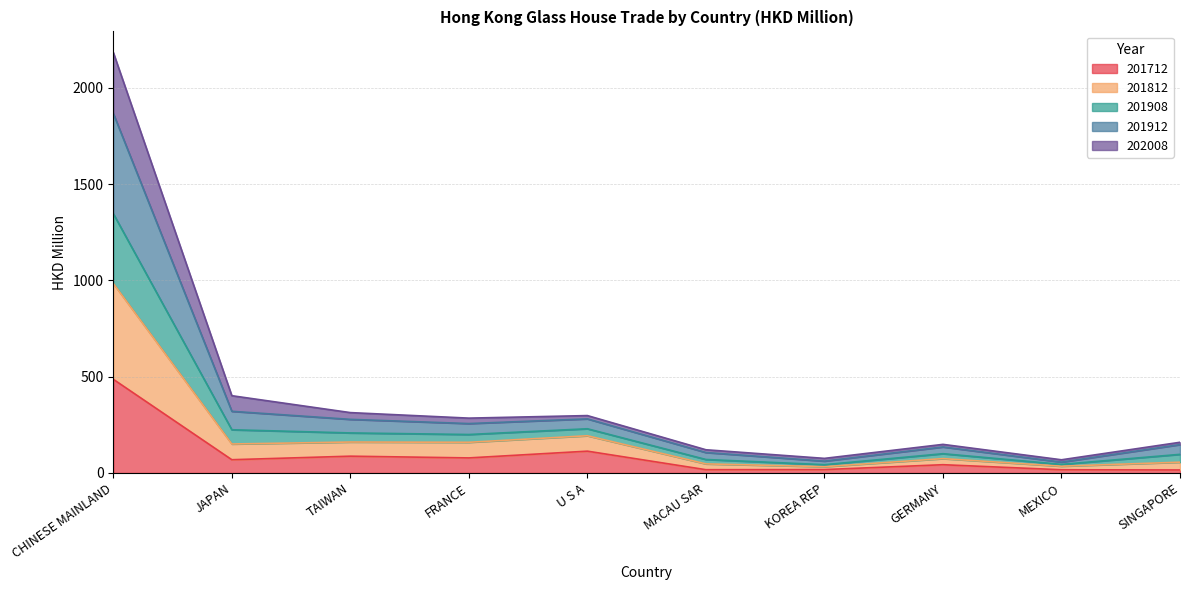

What position from the left is U S A?

5